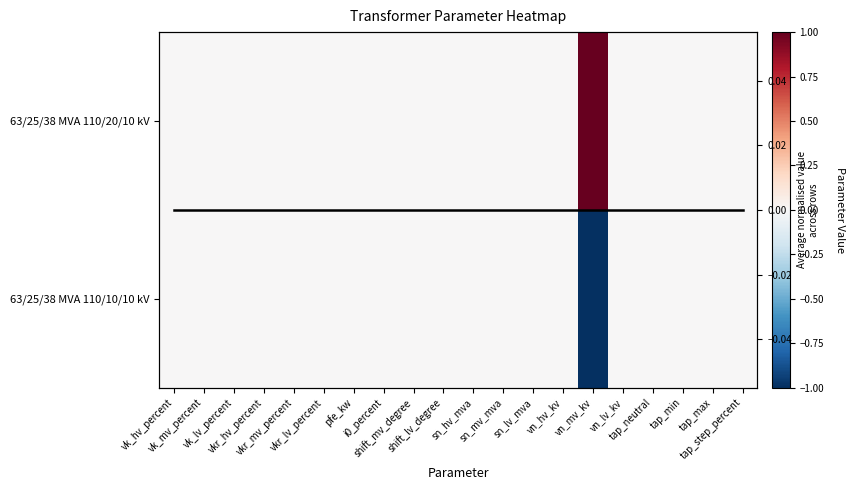

True or false: 63/25/38 MVA 110/20/10 kV has a value of -1 at vkr_lv_percent.

False